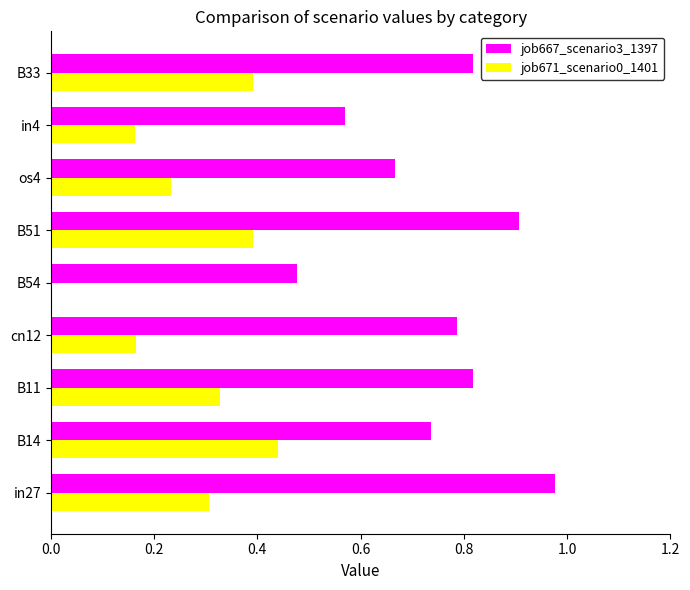

The job671_scenario0_1401 series shows 0.0 at B54. True or false?

True